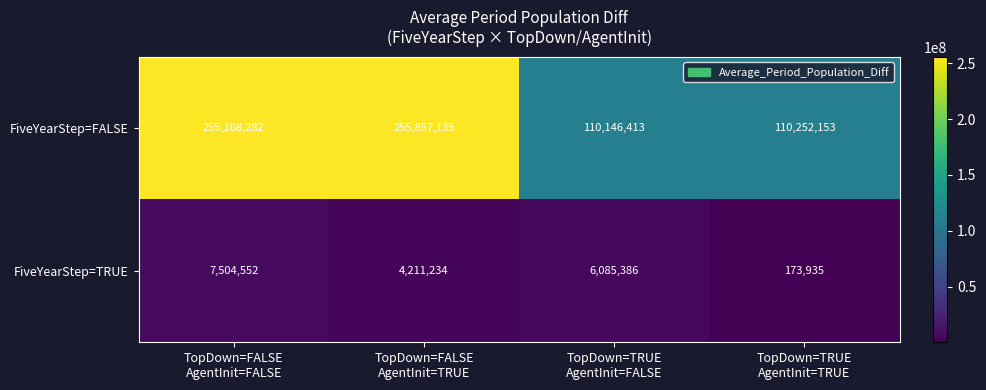

Which category has the lowest value across all series?

TopDown=TRUE
AgentInit=TRUE